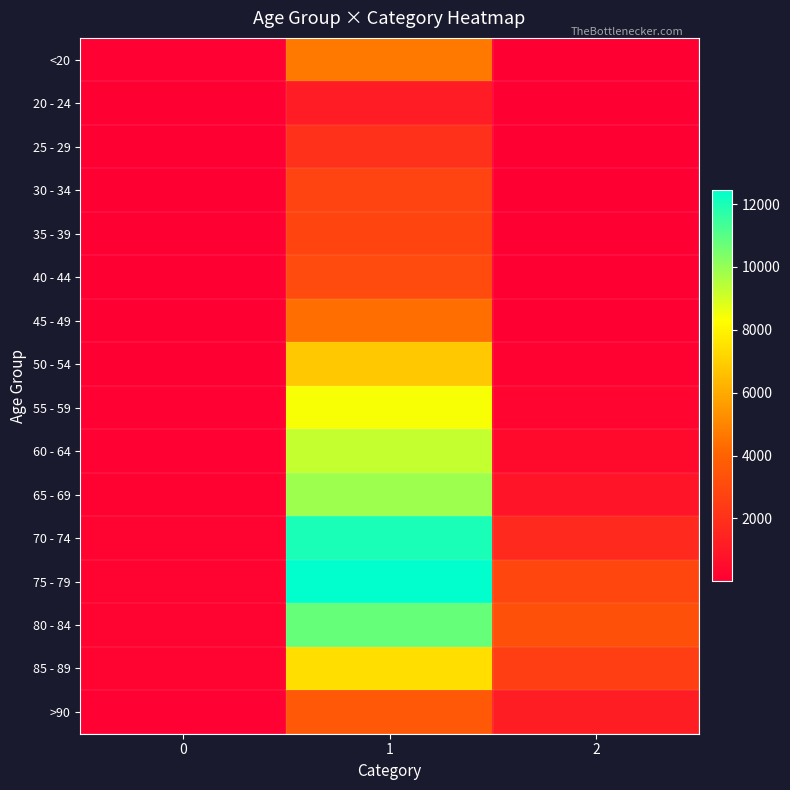

How many data points does each series have?

3